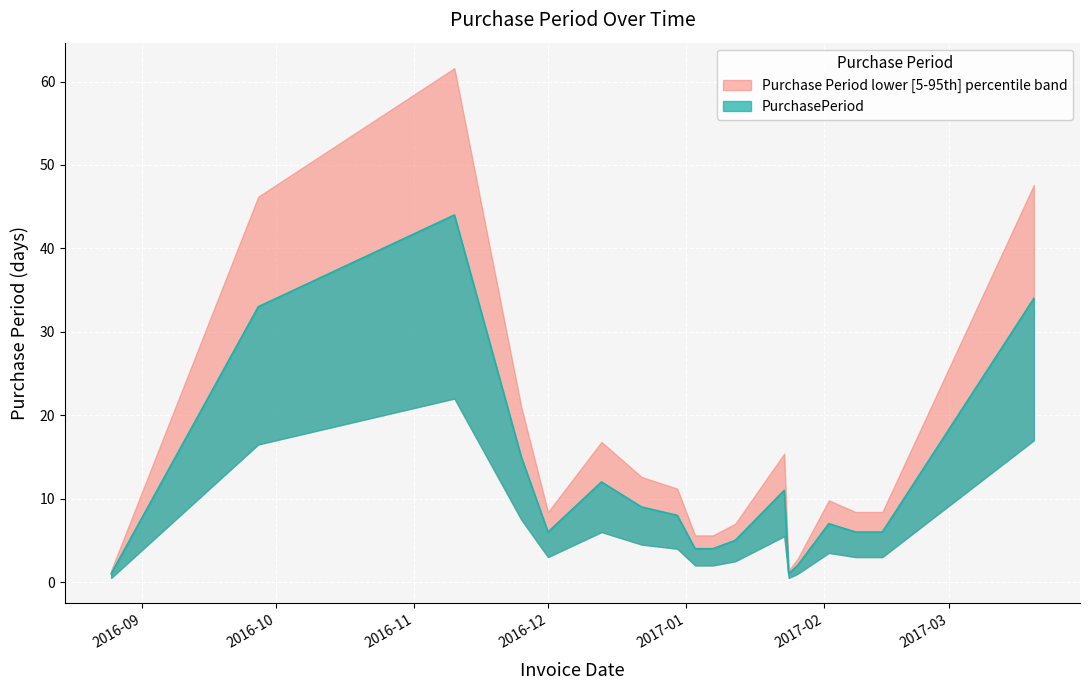

Which has a higher value, 2016-12-30 or 2017-02-14?

2016-12-30